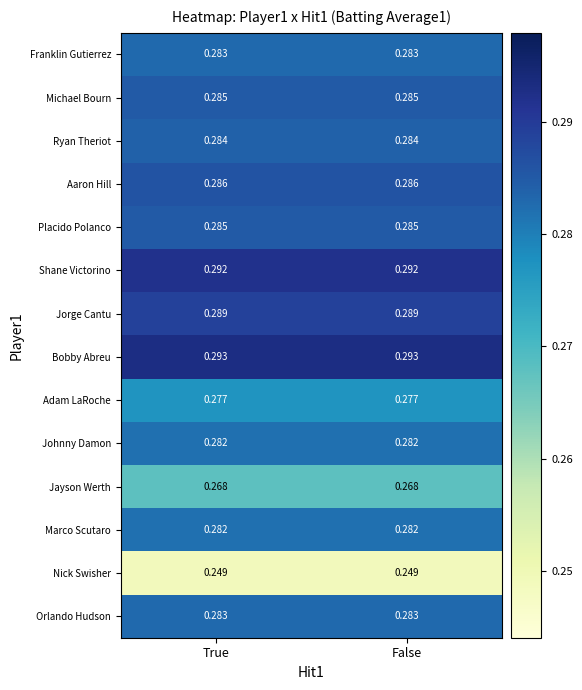

Which series has the largest total across all categories?

Bobby Abreu